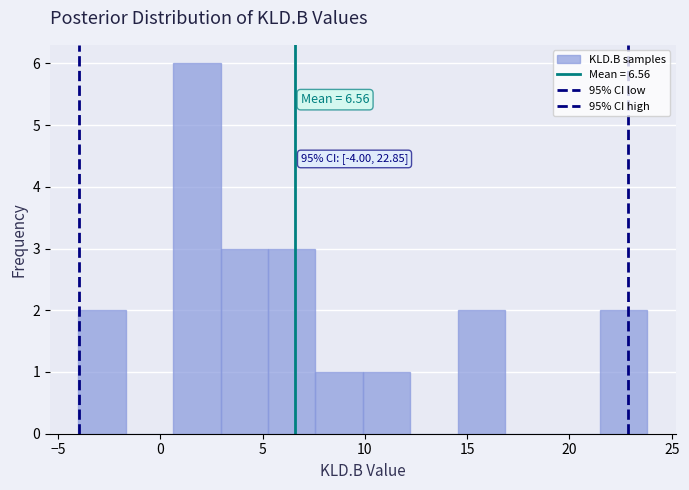

Which range on the x-axis has the tallest bar?

0.5 to 3.0